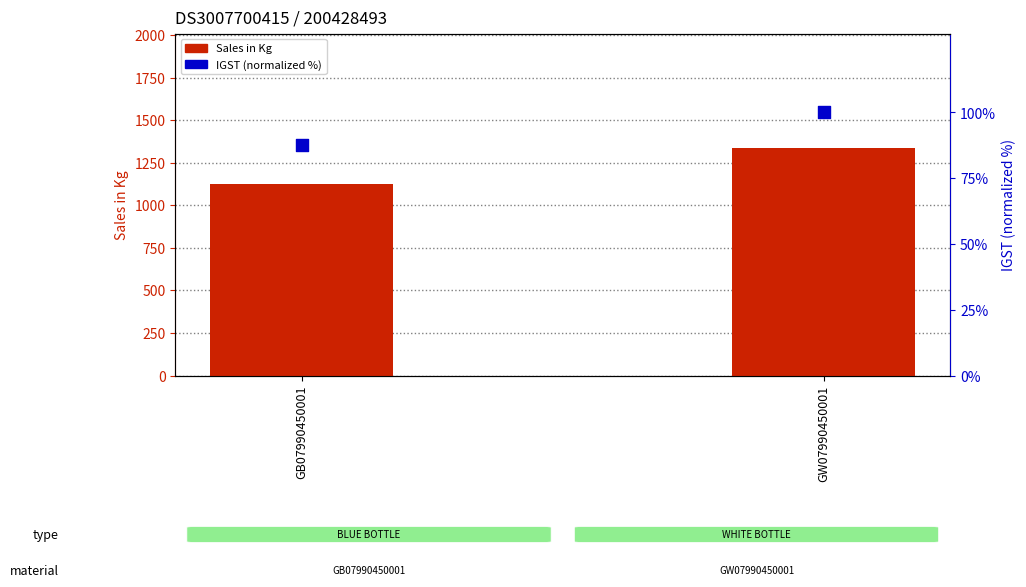

Which series has the widest spread of Y values?

Sales in Kg